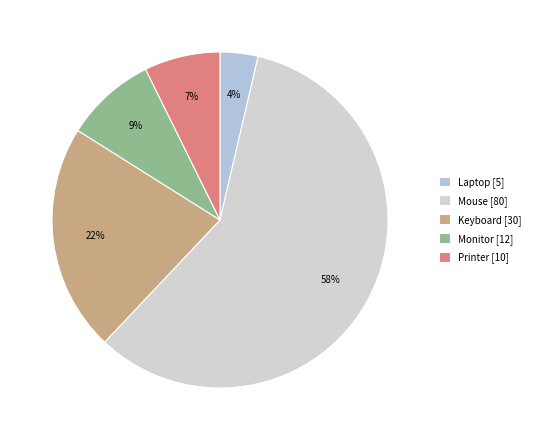

To the nearest percent, what is the difference between the Printer and Keyboard slice percentages?

15%